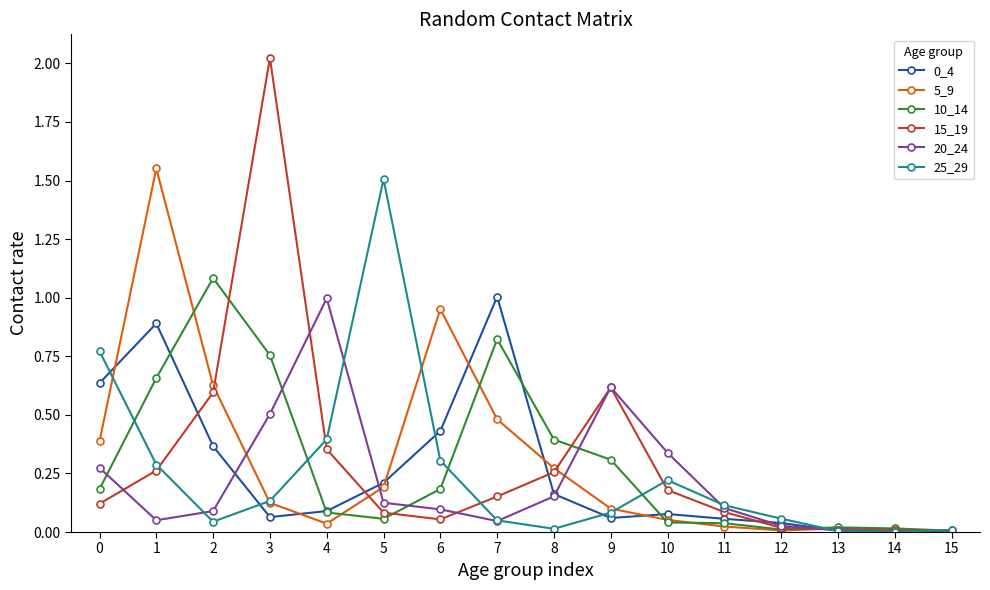

True or false: 15_19 has more than 1 points higher than both neighbors.

True